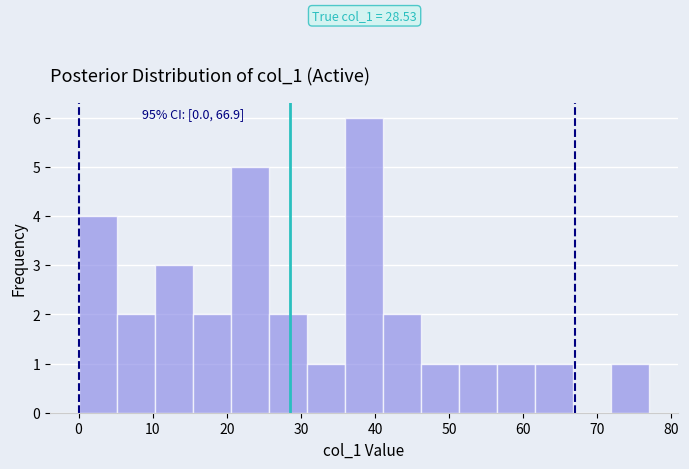

Which range on the x-axis has the tallest bar?

36 to 41